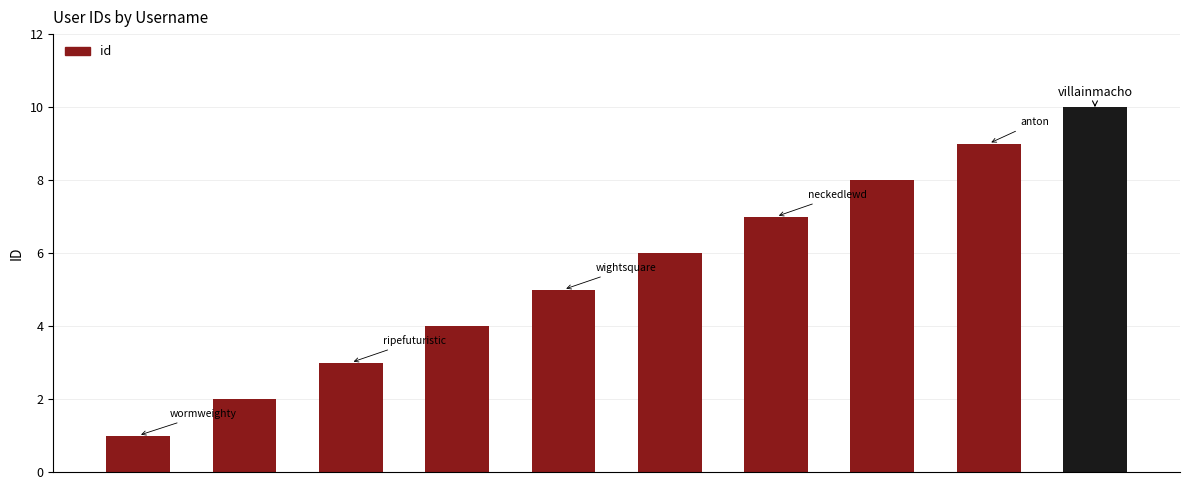

What is the average value?

6